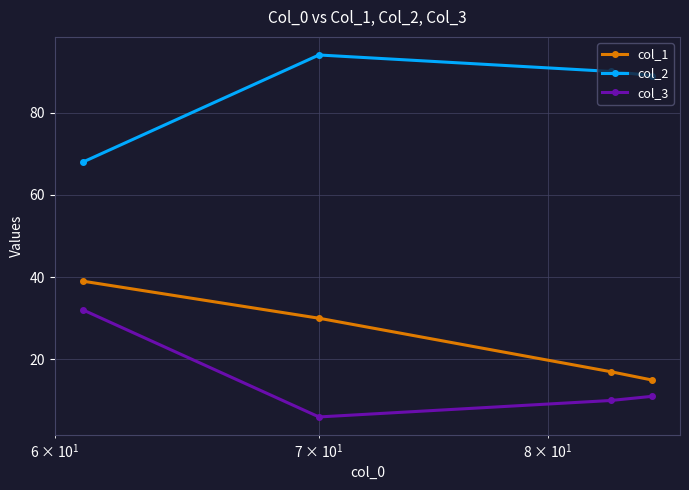

What are all the series names shown in the legend?

col_1, col_2, col_3